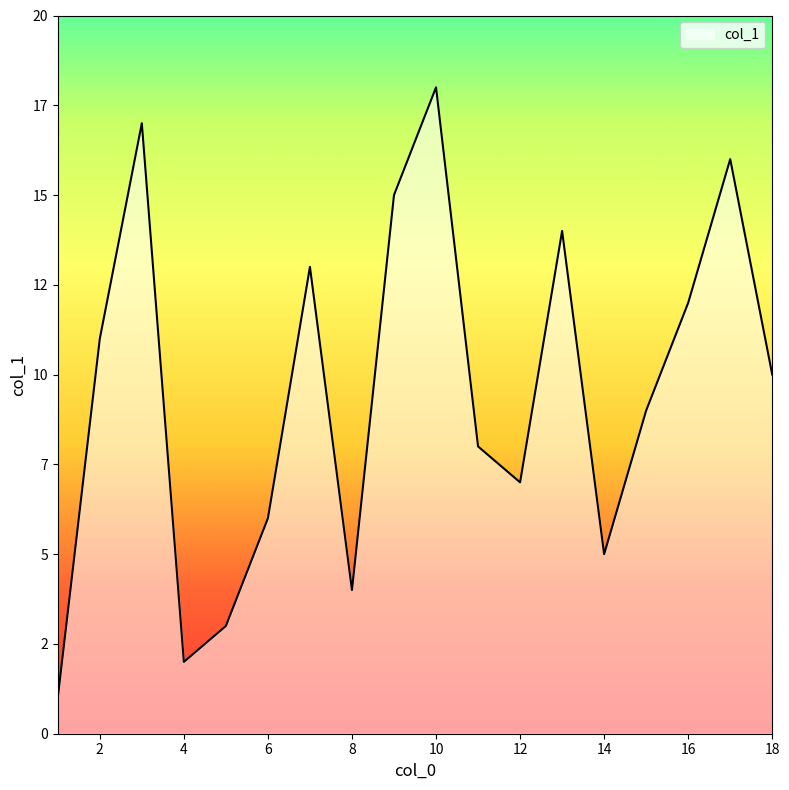

Does the chart have visible grid lines?

No